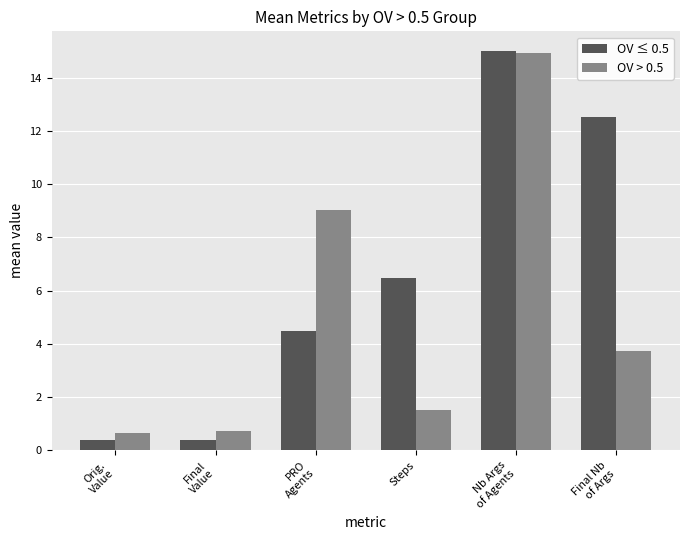

Reading left to right, list all the values displayed in this chart.

OV ≤ 0.5: Orig.
Value=0.4	Final
Value=0.4	PRO
Agents=4.5	Steps=6.5	Nb Args
of Agents=15.0	Final Nb
of Args=12.5
OV > 0.5: Orig.
Value=0.7	Final
Value=0.7	PRO
Agents=9.0	Steps=1.5	Nb Args
of Agents=15.0	Final Nb
of Args=3.7